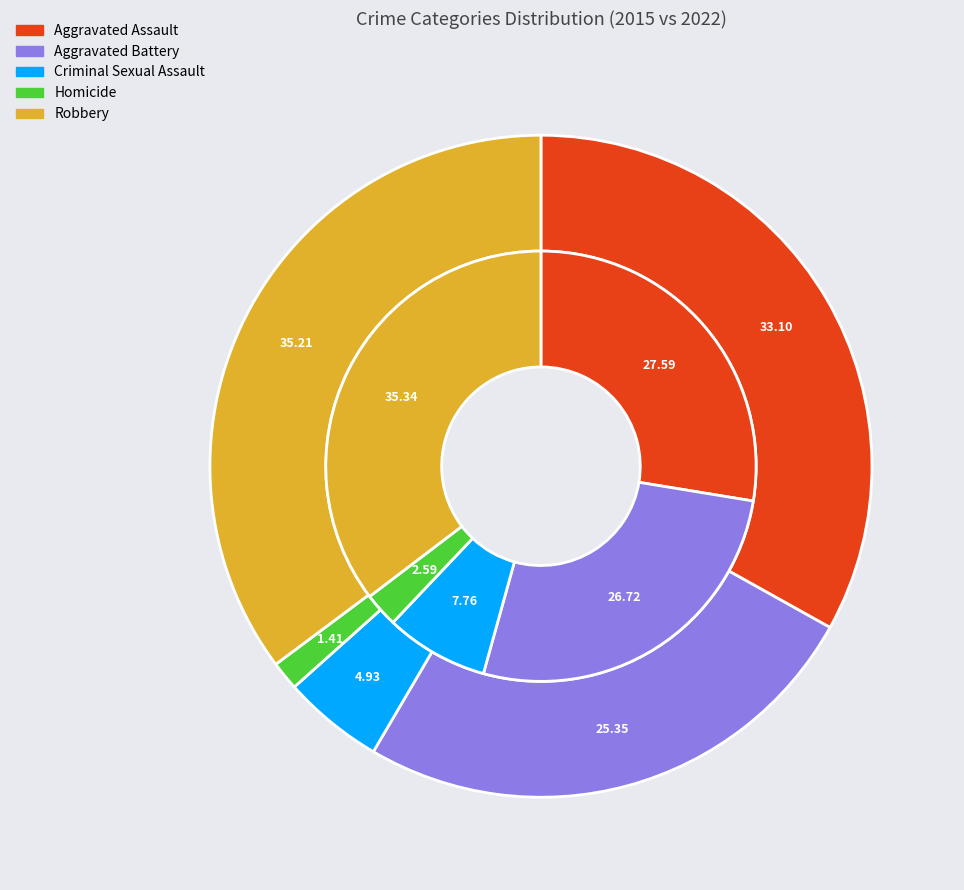

To the nearest percent, what is the difference between the Criminal Sexual Assault and Aggravated Assault slice percentages?

20%